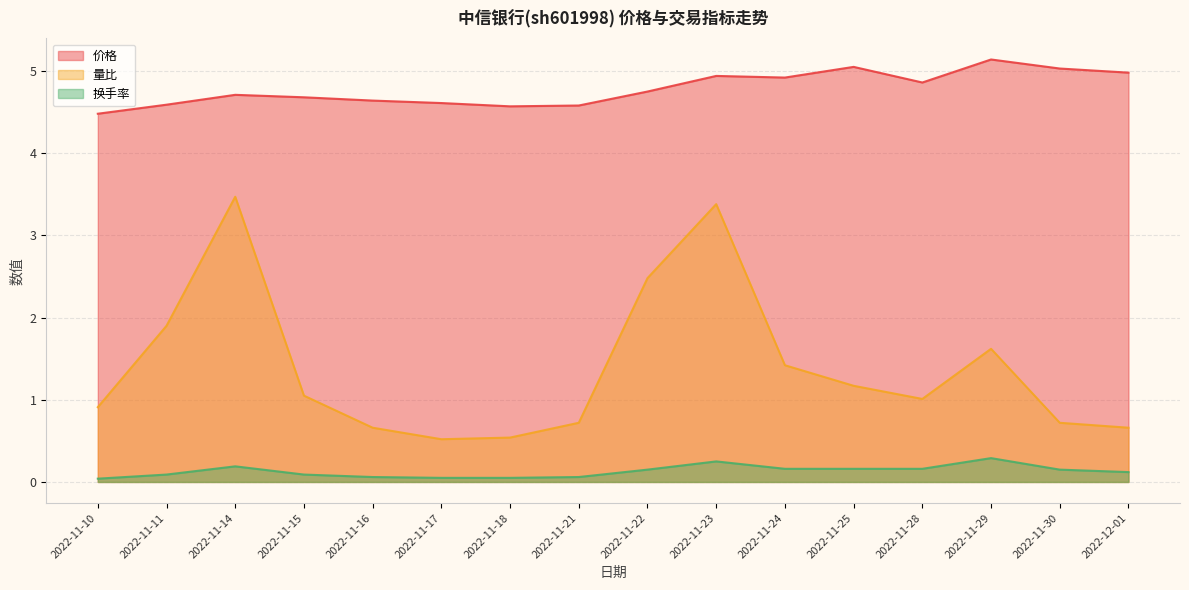

What is the difference between the second highest and second lowest values in the 量比 series?

2.8